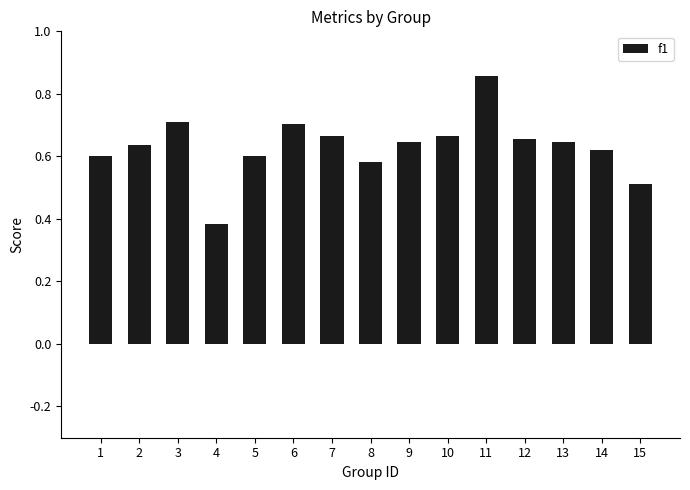

The value at 7 is 0.2. True or false?

False